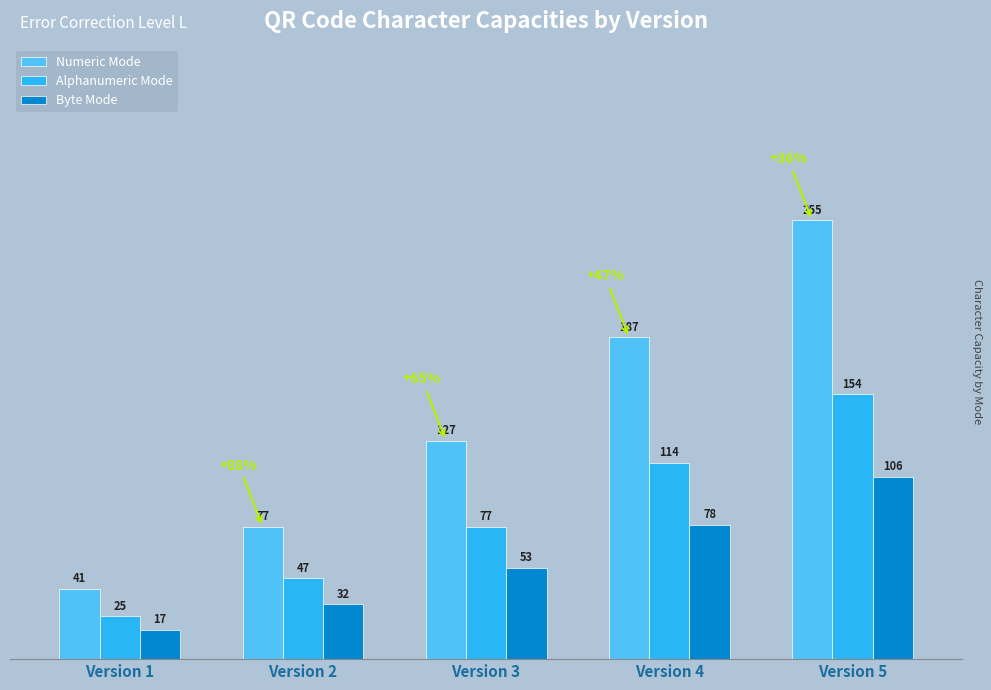

How many Byte Mode values are between 32 and 78?

3